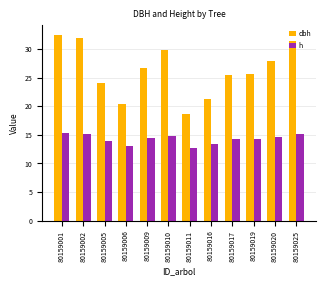

List the series in order of their overall mean, highest first.

dbh, h